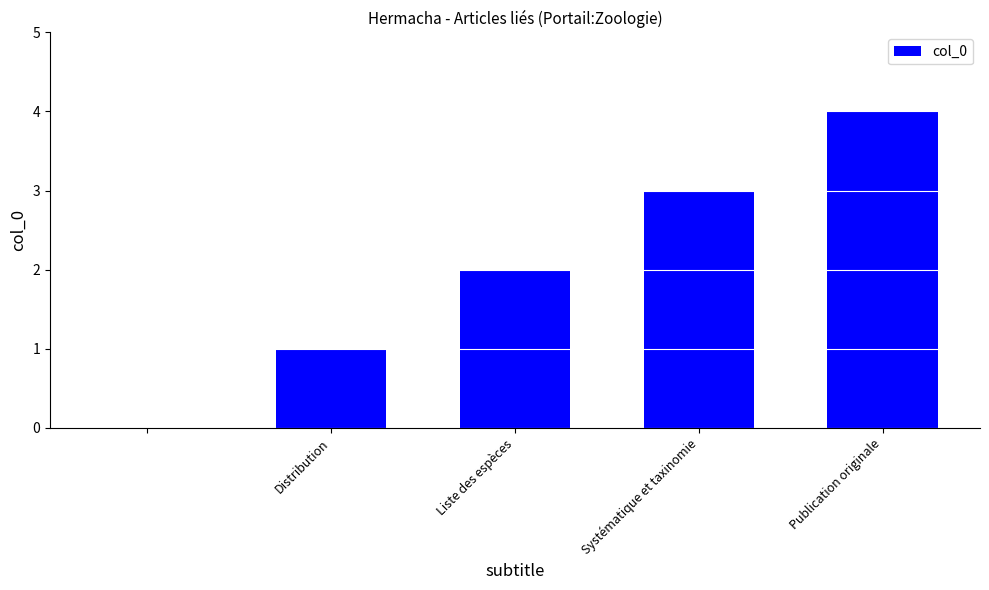

What is the maximum value shown in the chart?

4